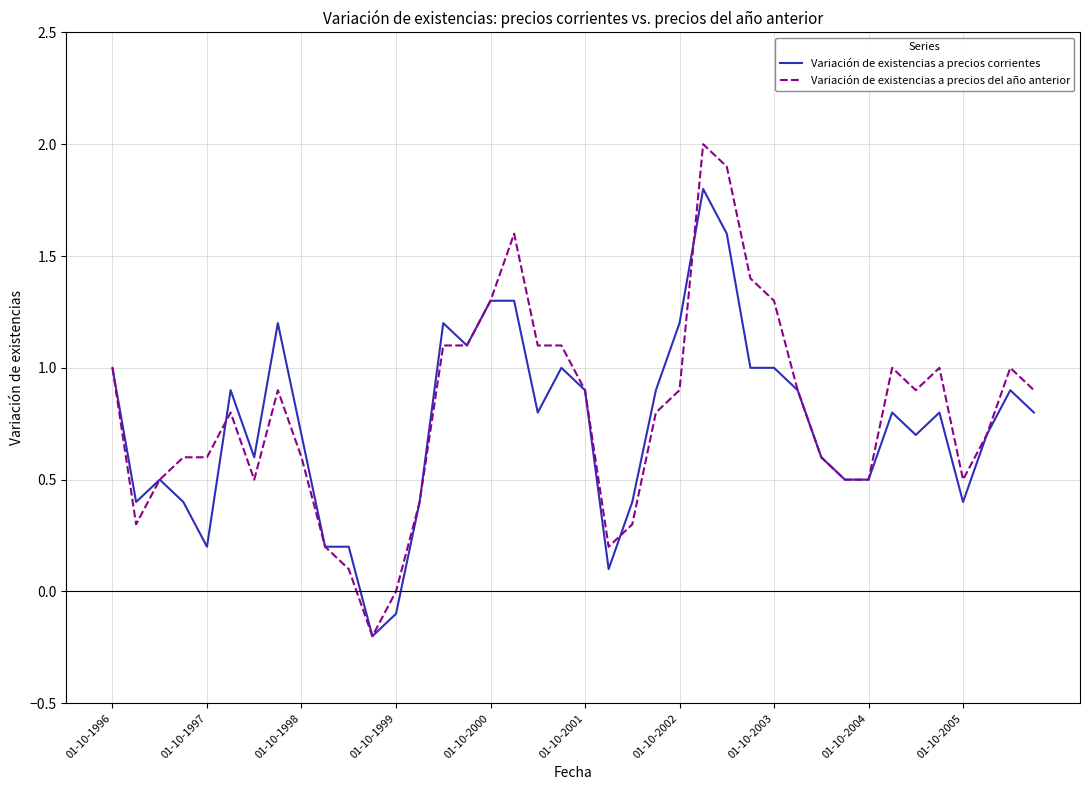

What is the maximum value shown in the chart?

2.0